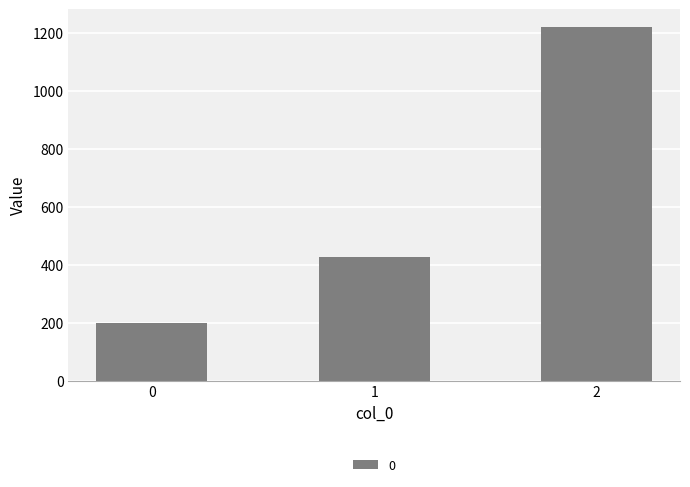

List the labels in order of value, smallest first.

0, 1, 2